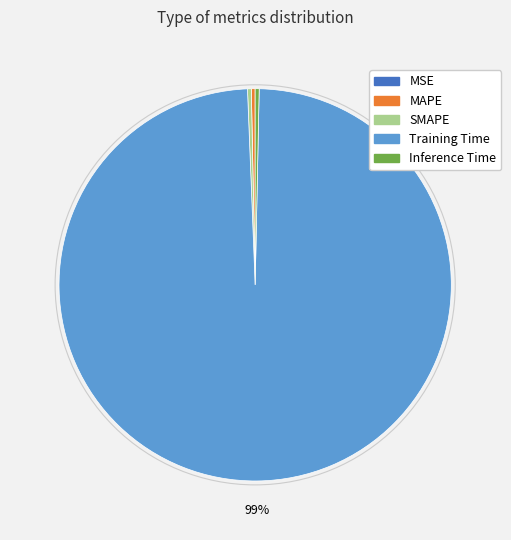

Which has a higher value, Training Time or Inference Time?

Training Time